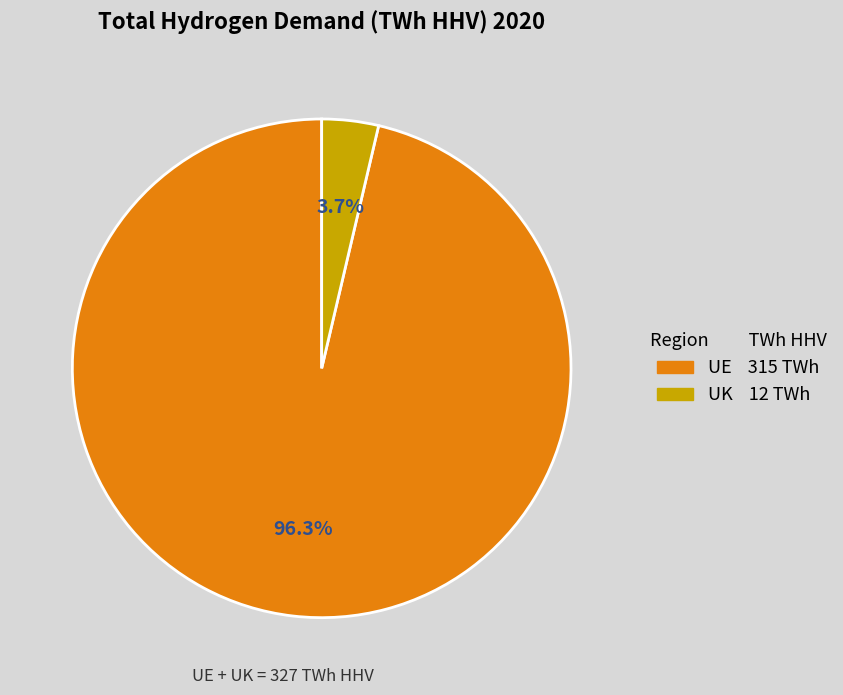

True or false: UE accounts for 86% of the total.

False